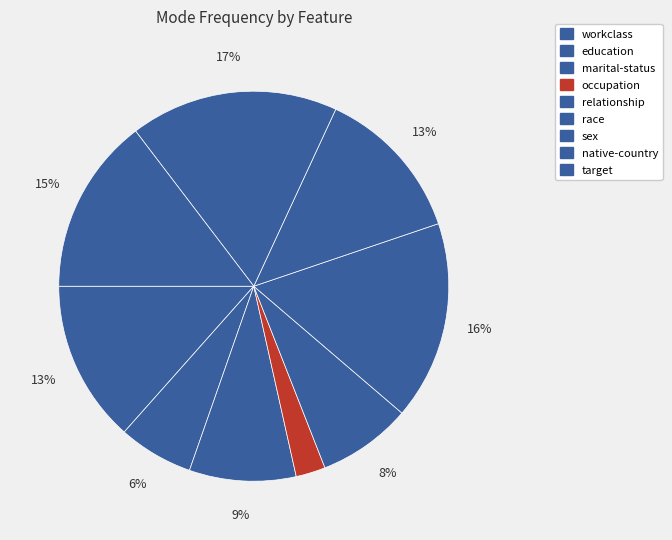

To the nearest percent, what percentage of the pie is workclass?

13%